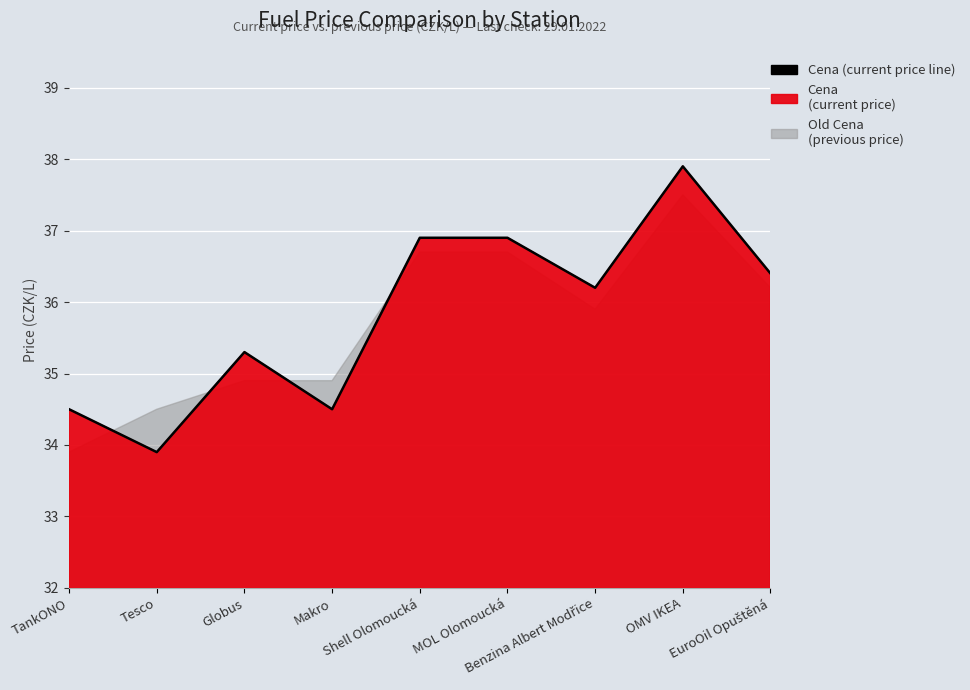

What is the average value?

35.8